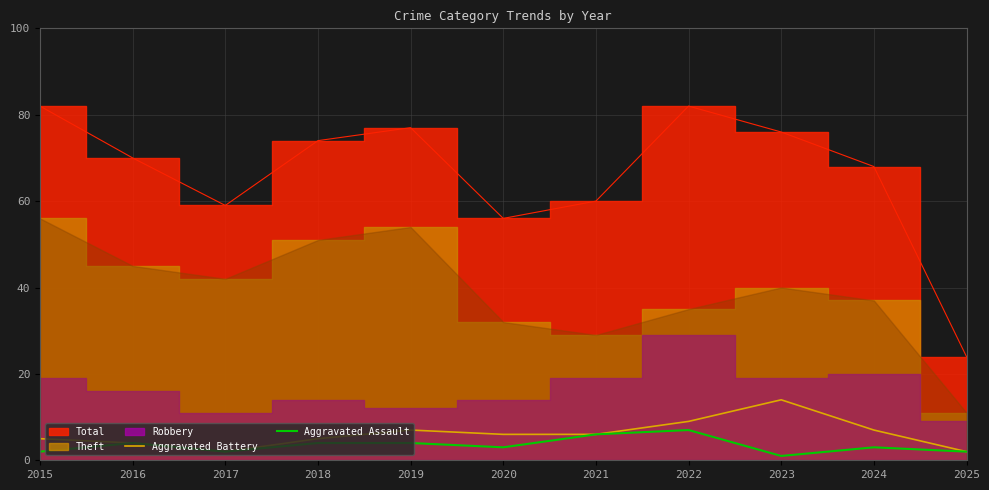

The Aggravated Battery series shows 2 at 2020. True or false?

False